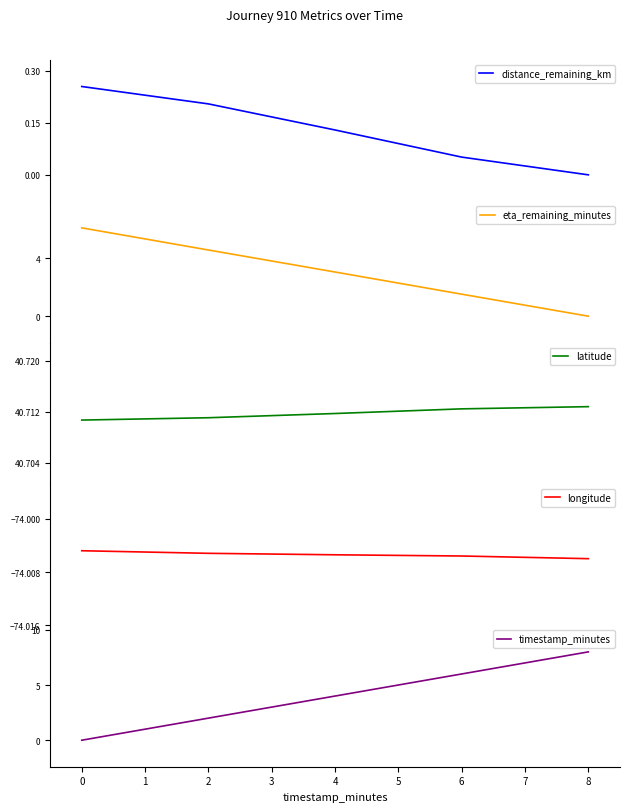

What is the maximum value for eta_remaining_minutes?

6.1